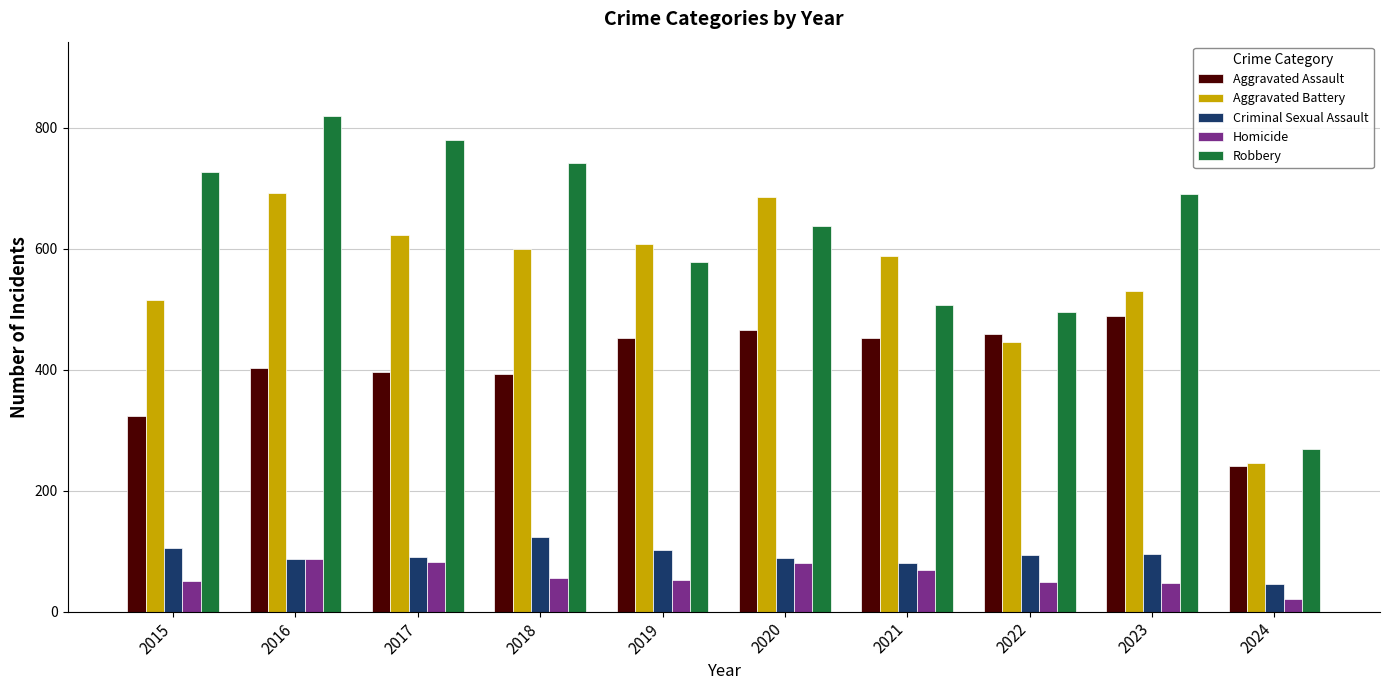

What is the average value of the Robbery series?

624